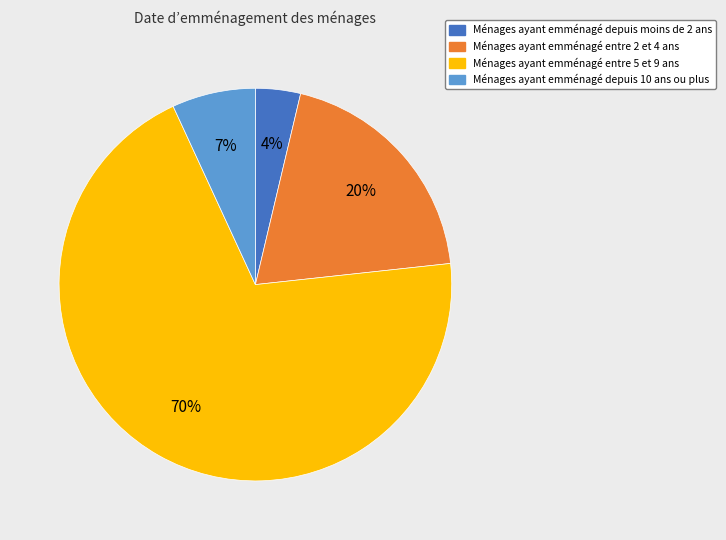

Does any single category account for the majority?

Yes